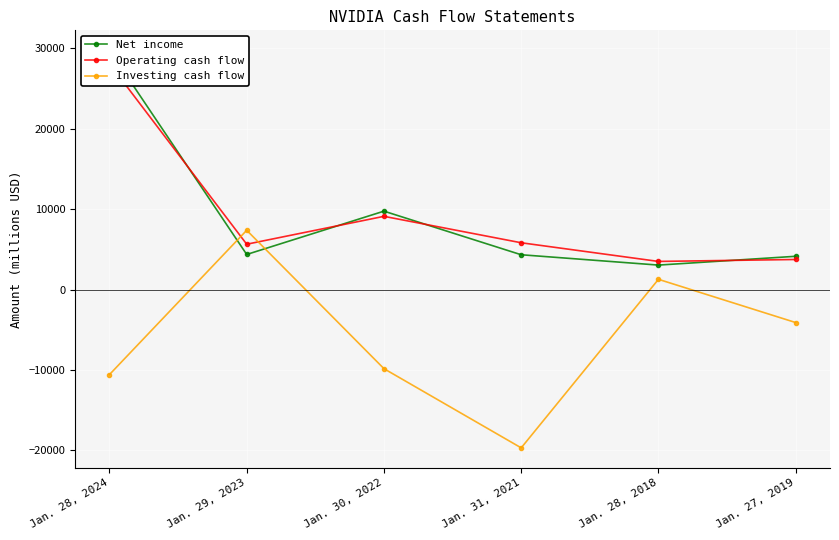

How many data points does each series have?

6